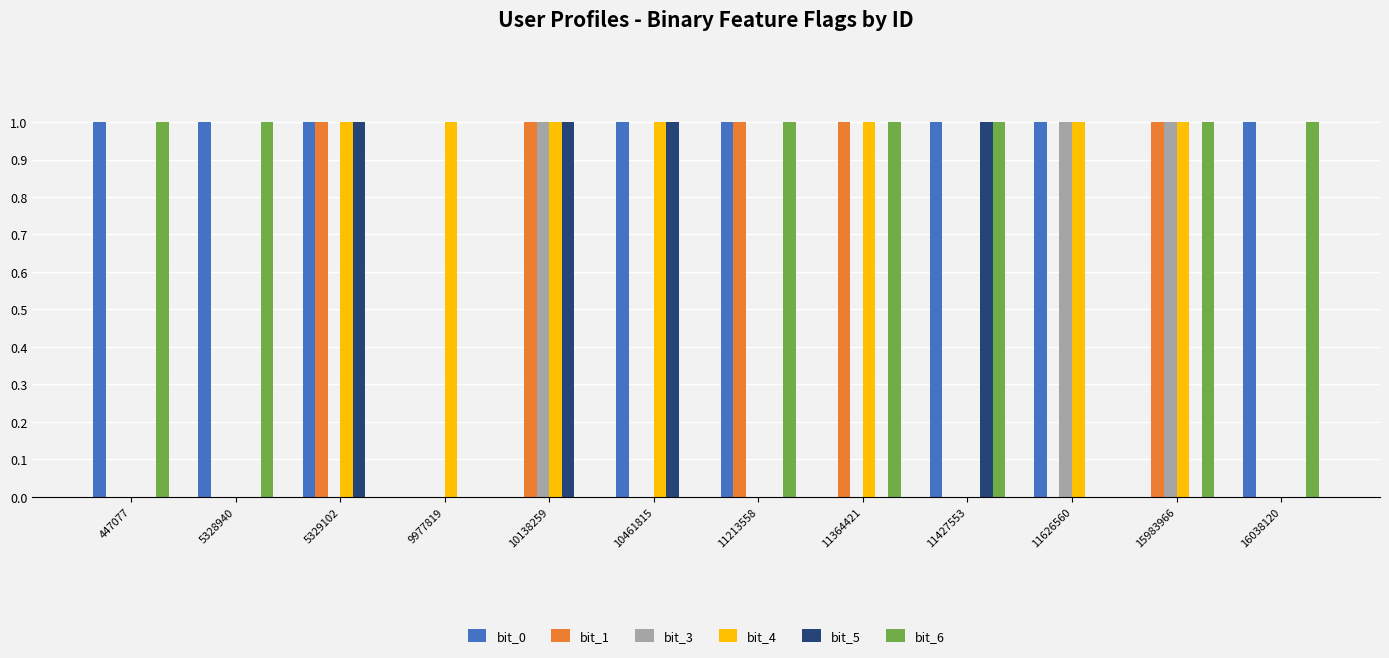

What is the sum of all bit_6 values?

7